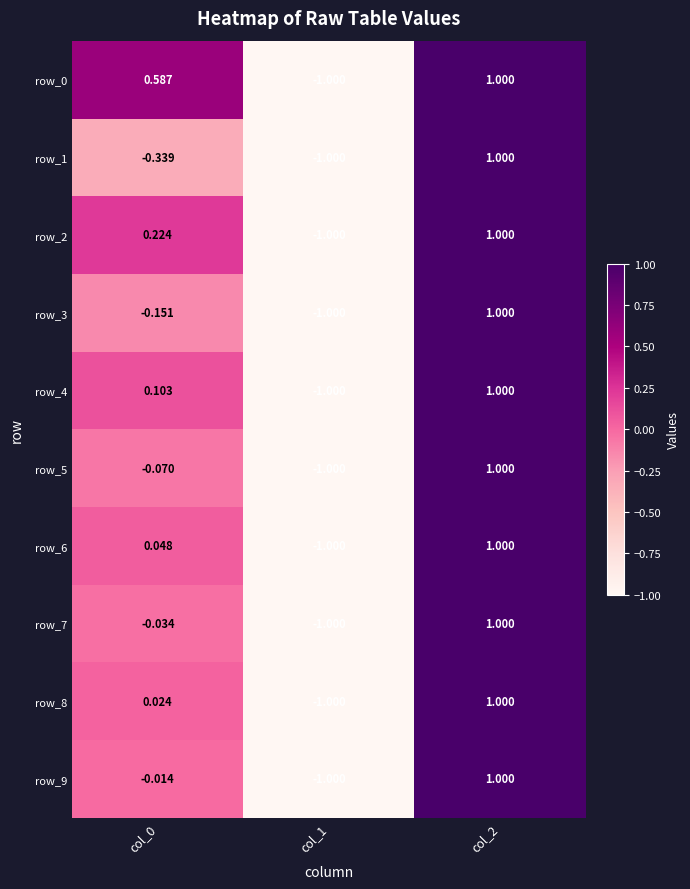

Is the value of row_3 at col_2 greater than the value of row_2 at col_1?

Yes